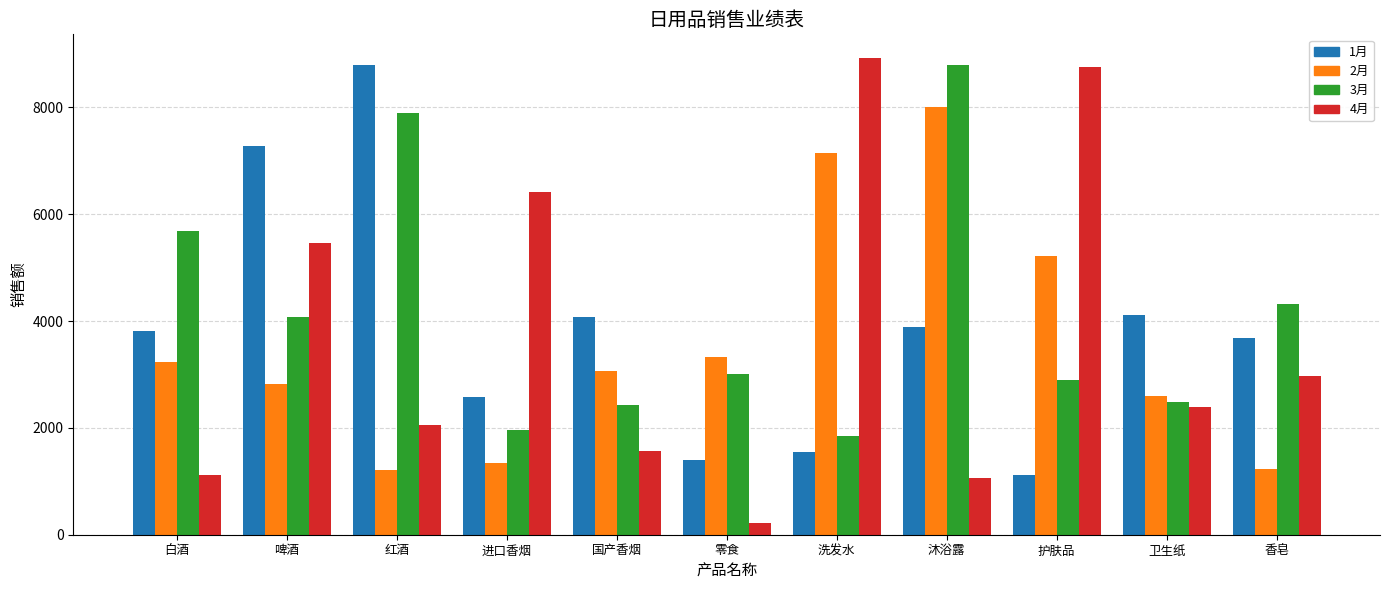

Rank the series at 零食 from highest to lowest value.

2月, 3月, 1月, 4月